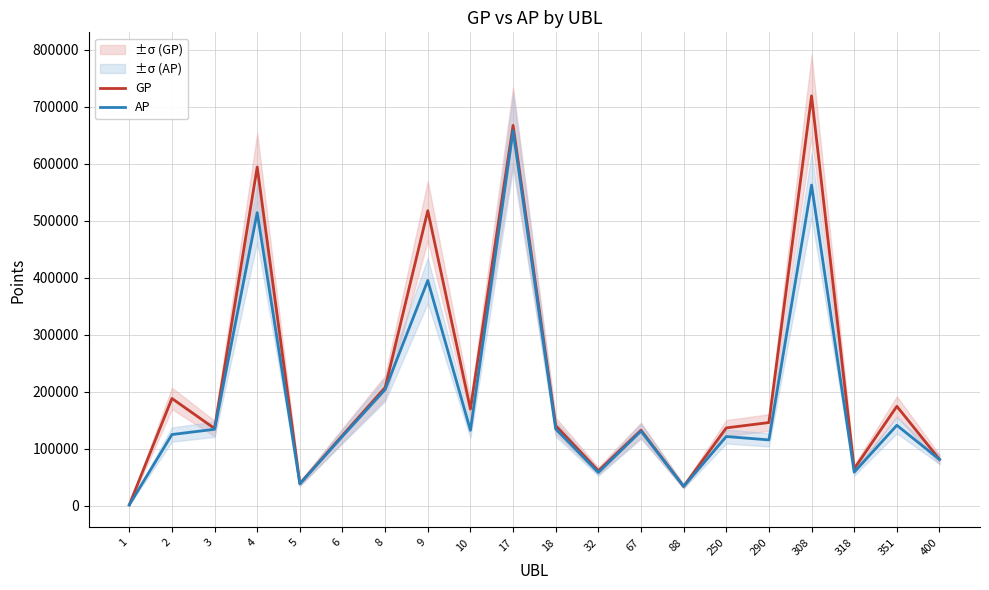

What is the difference between the maximum and second lowest values in the AP series?

623881